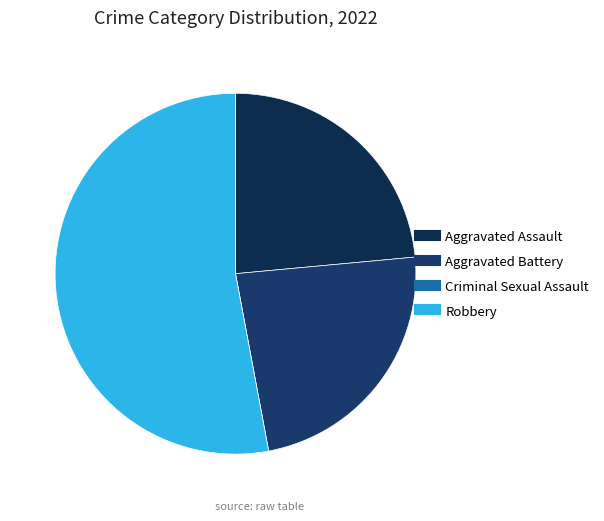

Rank the categories by value from highest to lowest.

Robbery, Aggravated Assault, Aggravated Battery, Criminal Sexual Assault